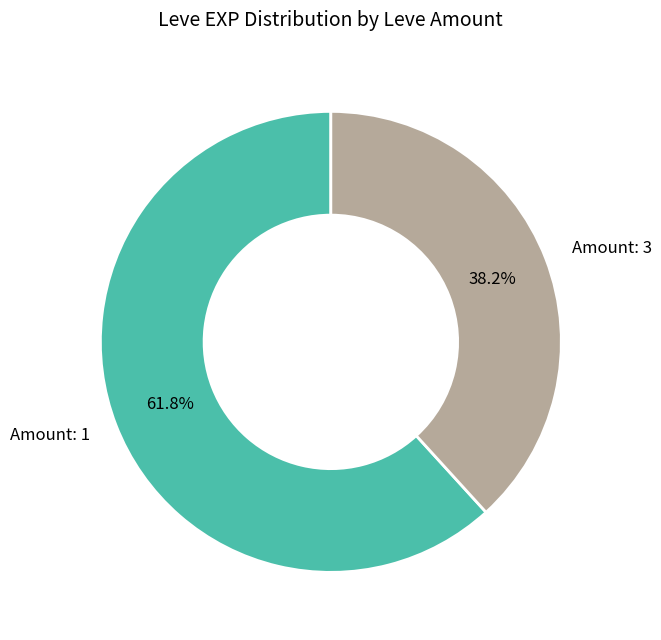

Between Amount: 3 and Amount: 1, which is larger?

Amount: 1